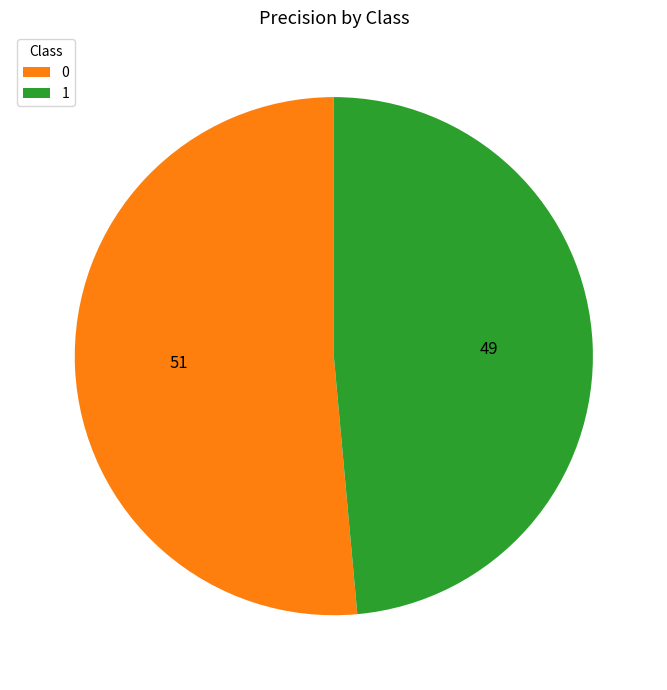

How many slices are in this pie chart?

2